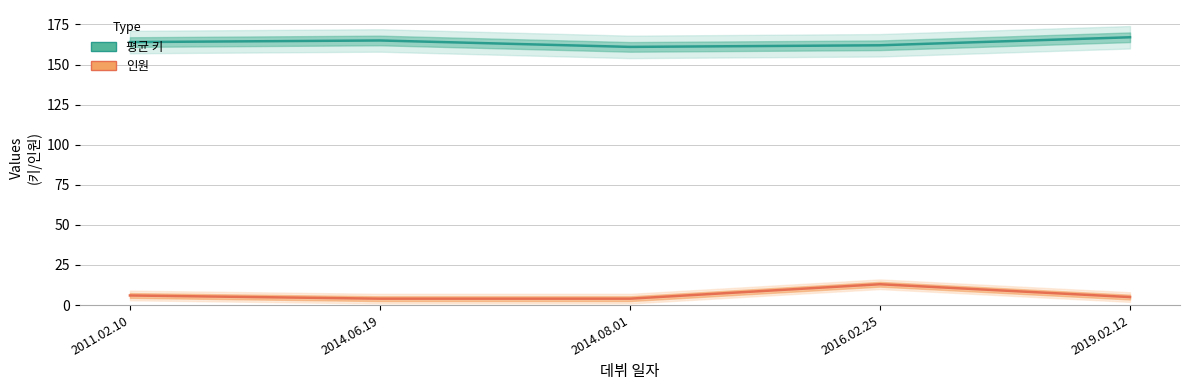

True or false: 인원 has a value of 3 at 2019.02.12.

False